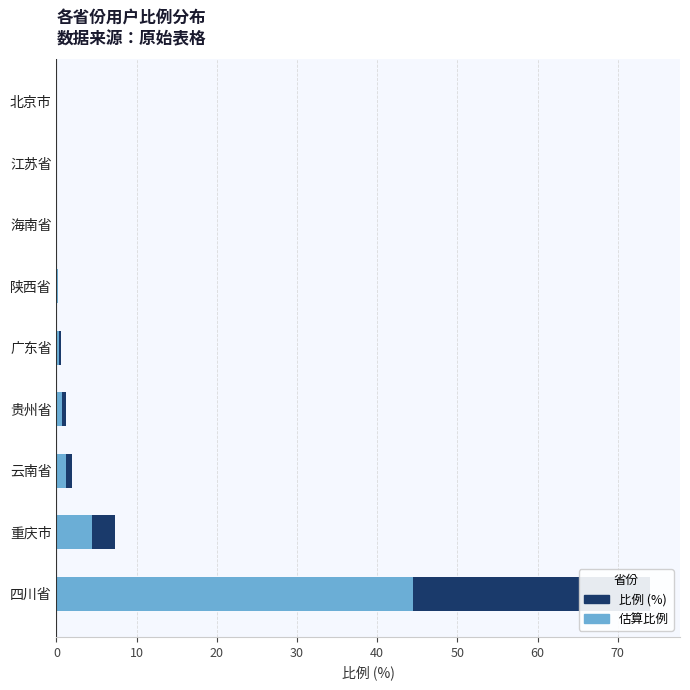

How many bars are there in each group?

2